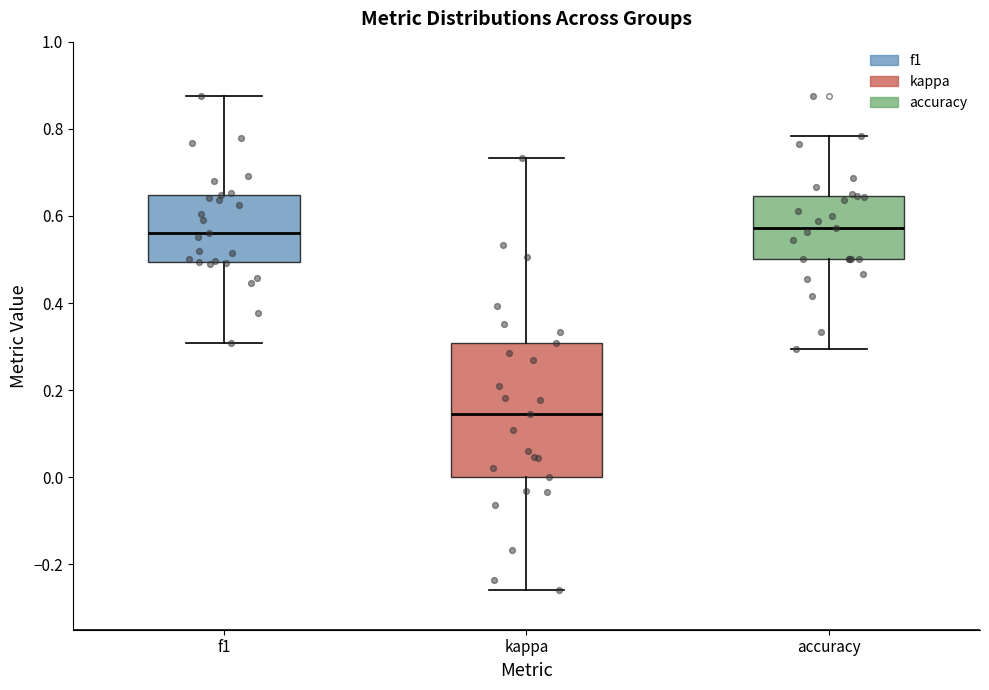

Where does the lower whisker of the box for kappa end on the y-axis? The values are not printed on the chart, so give them approximately, as read against the axis.

-0.26